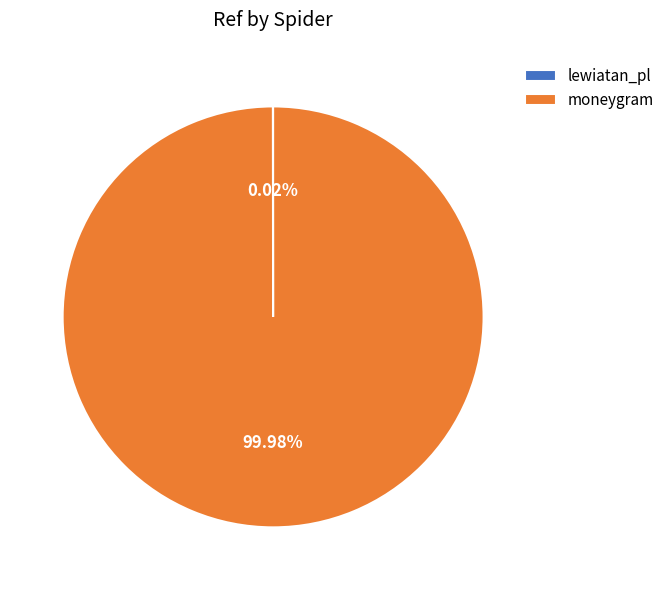

Which category has the biggest portion of the pie?

moneygram